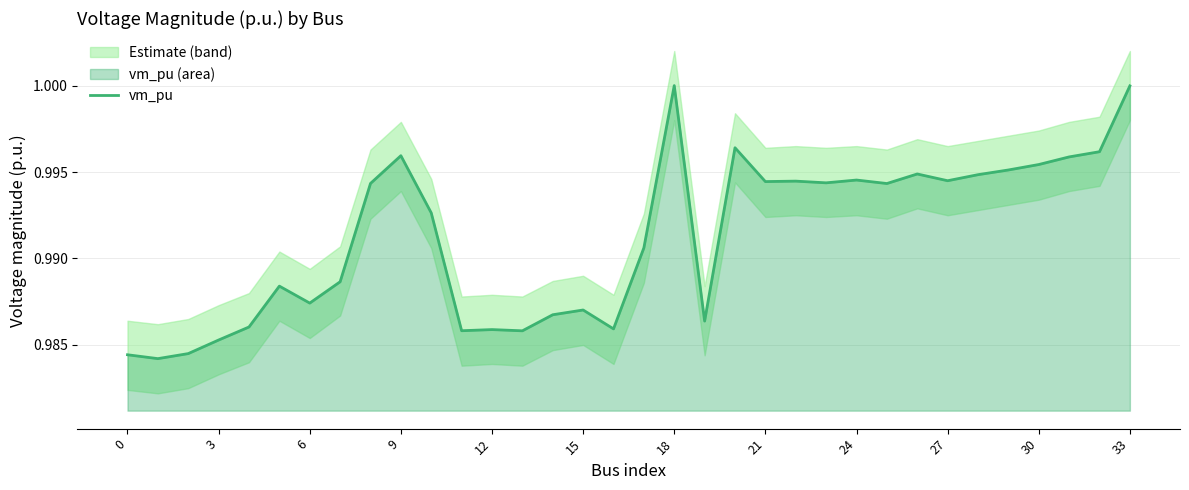

True or false: there are more than 2 points higher than both neighbors.

True